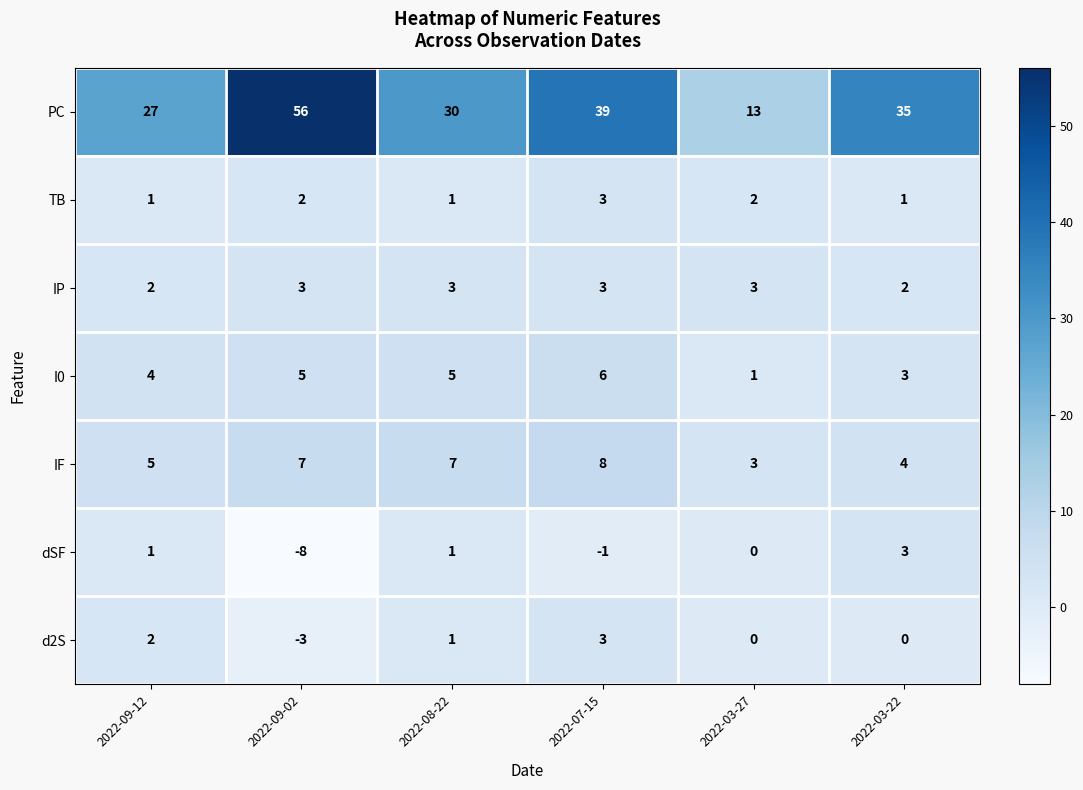

Count the number of categories in the chart.

6